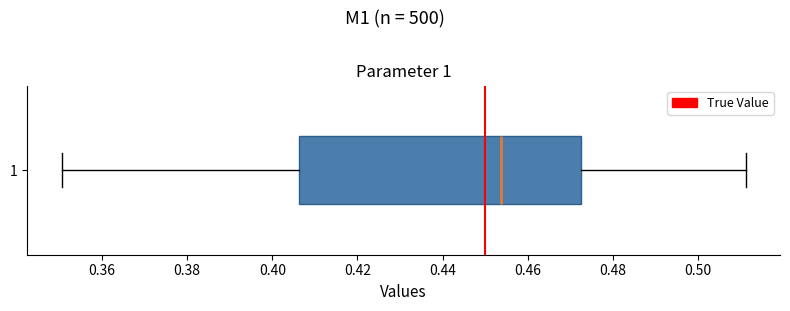

Read this box plot against the x-axis: the position of the median line, the range covered by the box, and the ends of both whiskers. The values are not printed on the chart, so give them approximately, as read against the axis.

median 0.454, box 0.406 to 0.472, whiskers 0.350 to 0.512